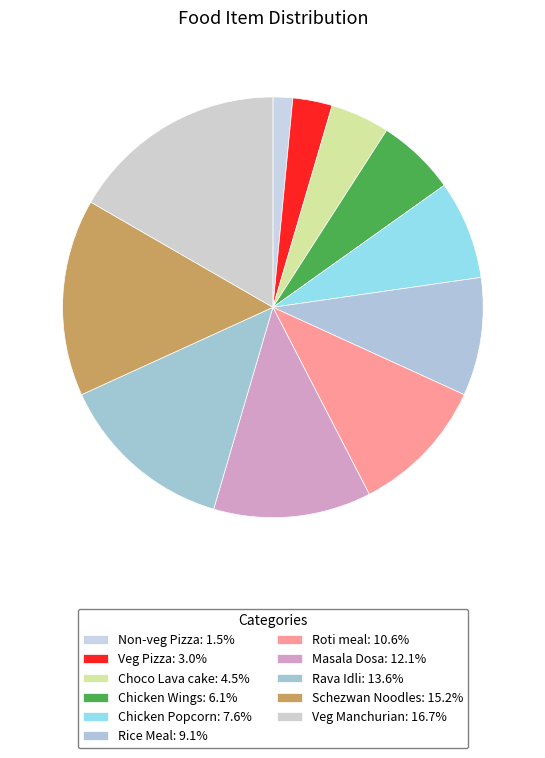

Count the number of slices in the pie.

11